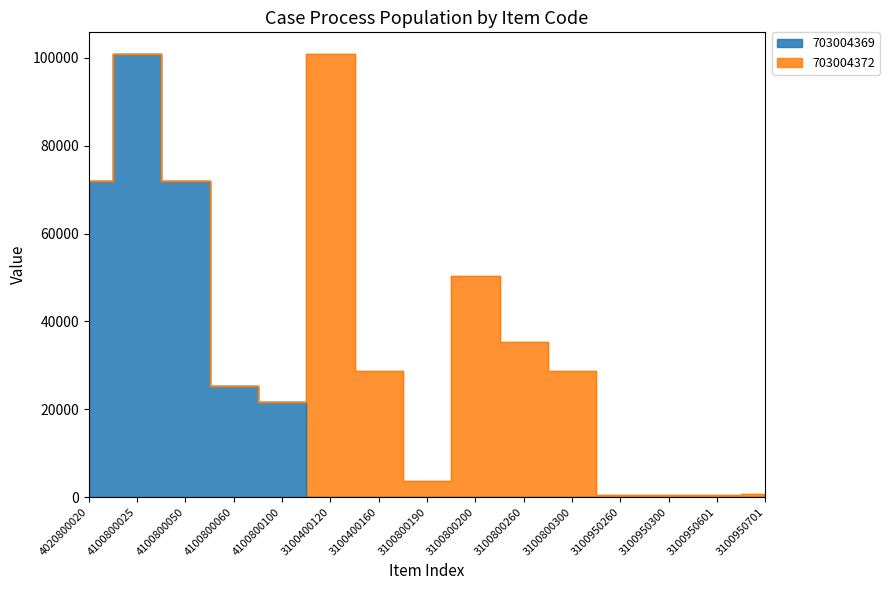

What is the maximum value shown in the chart?

100800